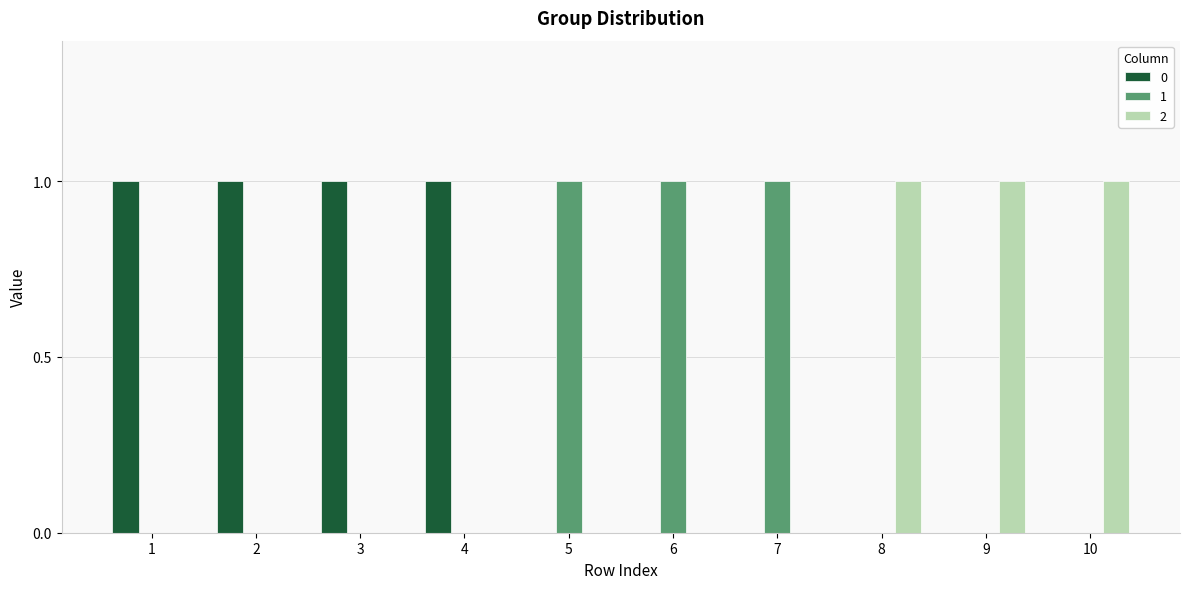

Reading left to right, what are all the values shown in this chart?

0: 1	1	1	1	0	0	0	0	0	0
1: 0	0	0	0	1	1	1	0	0	0
2: 0	0	0	0	0	0	0	1	1	1